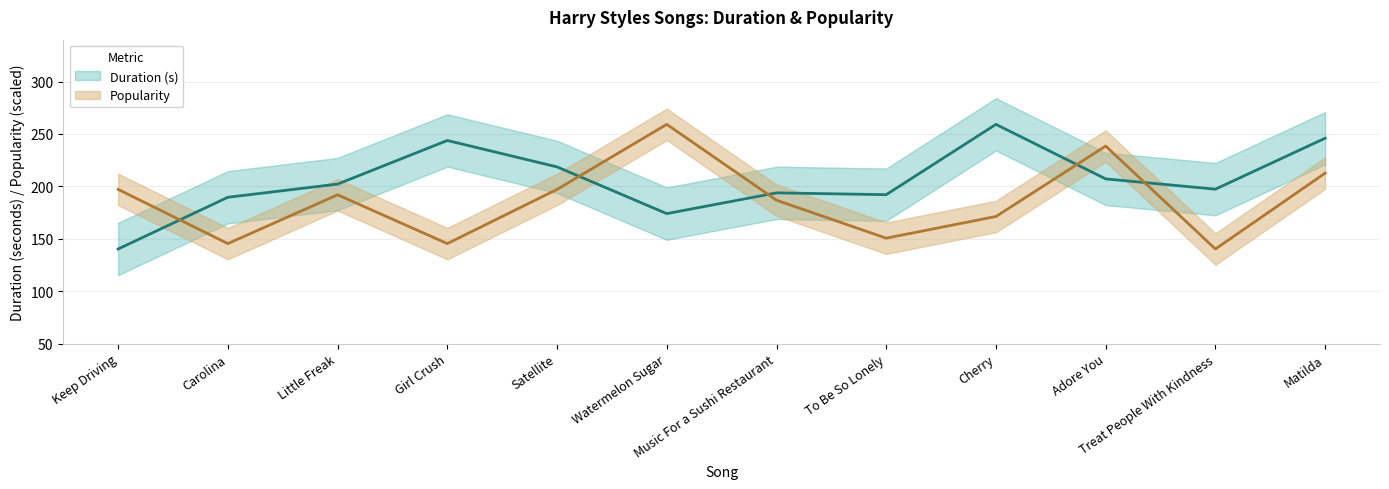

What is the highest value of the Popularity series?

259.2